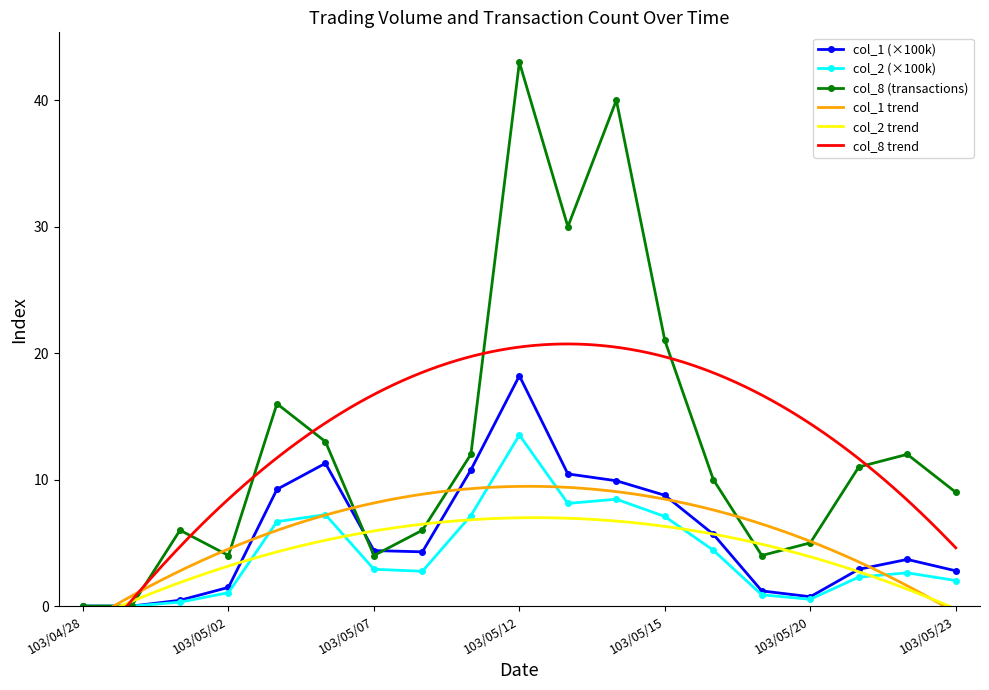

What is the maximum value for col_1 (×100k)?

18.2